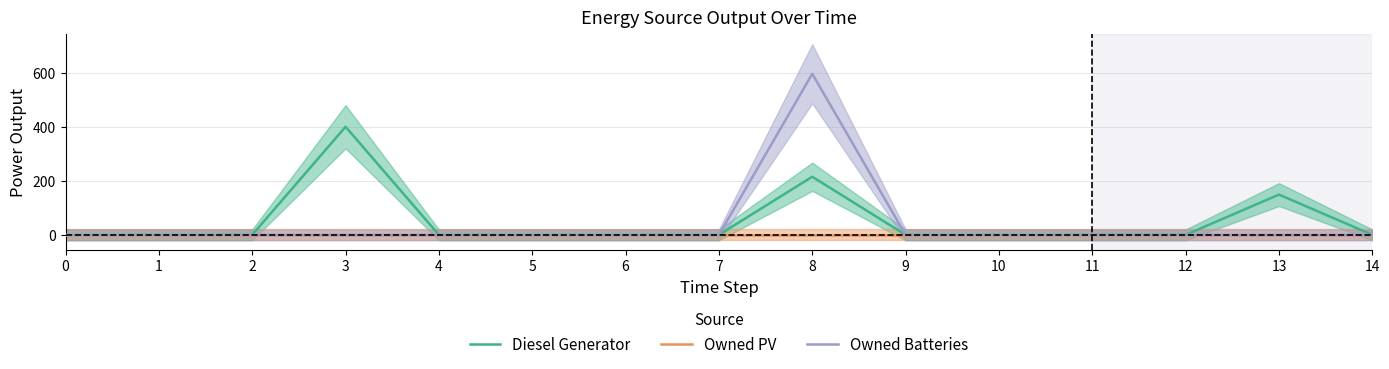

What is the maximum value for Owned Batteries?

596.0